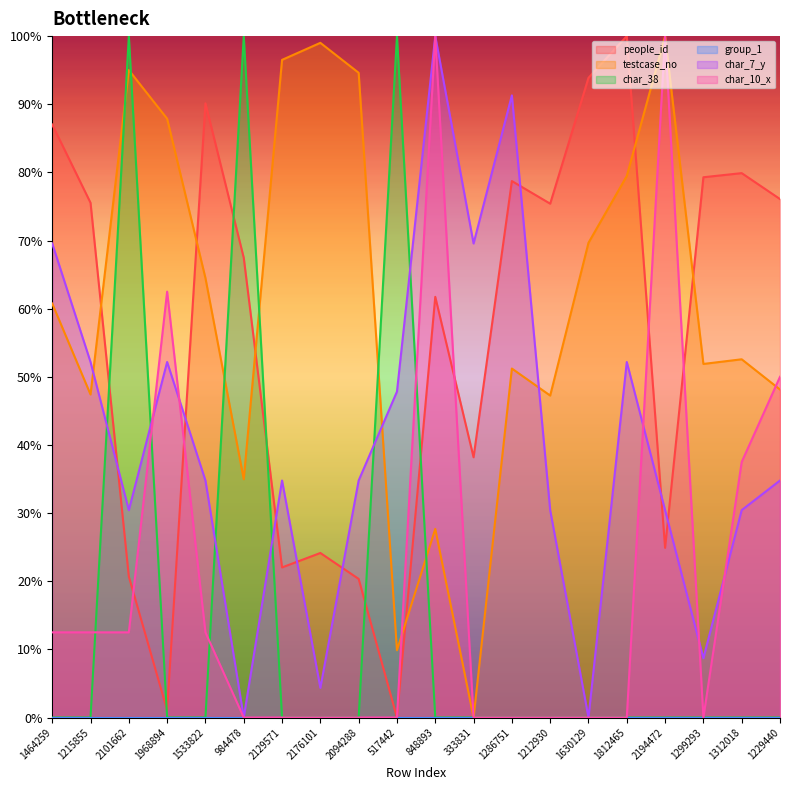

Rank the series at 1464259 from lowest to highest value.

char_38, char_10_x, testcase_no, char_7_y, people_id